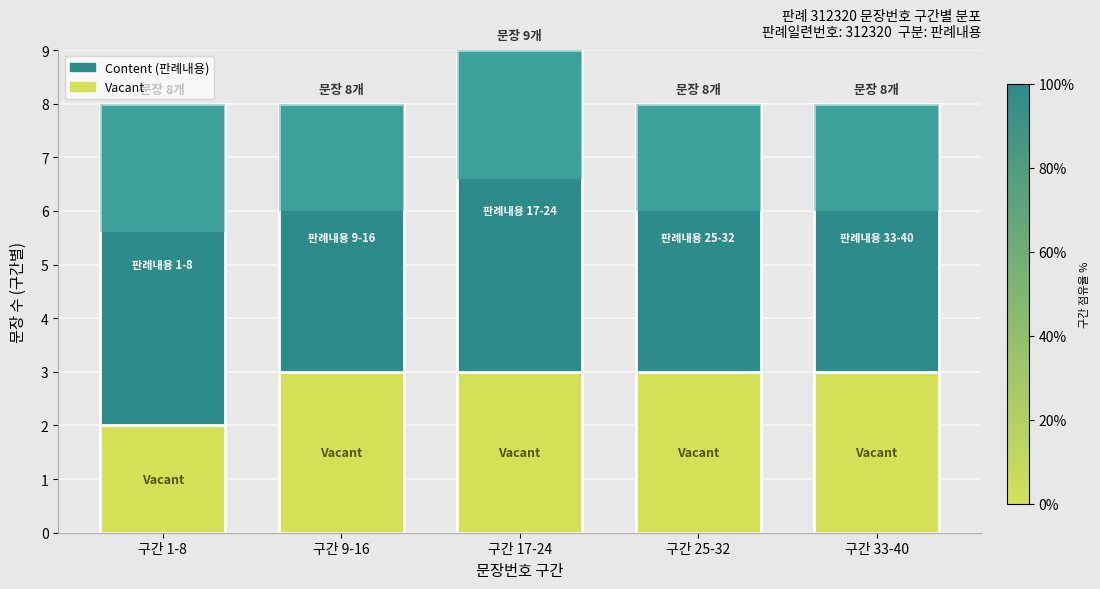

Is it true that Vacant equals 2 at 구간 9-16?

False